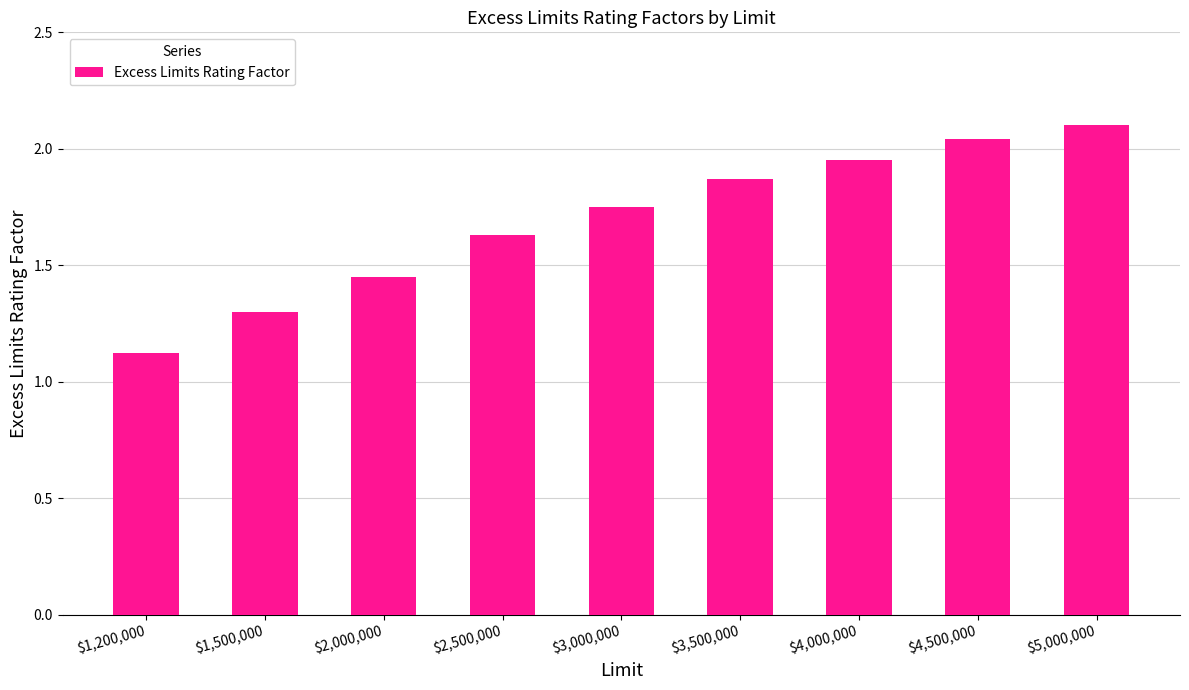

Where is the data nearest to the value 1?

$1,200,000